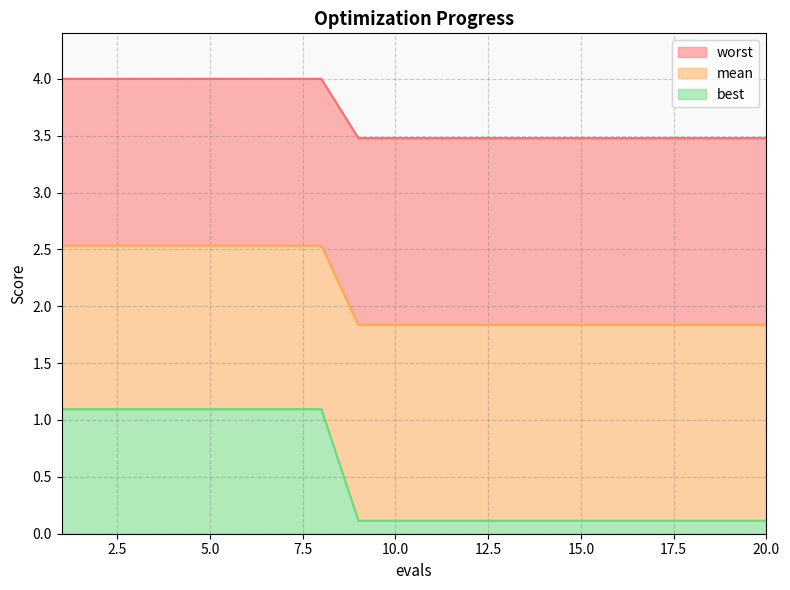

At which label does best reach its peak?

1